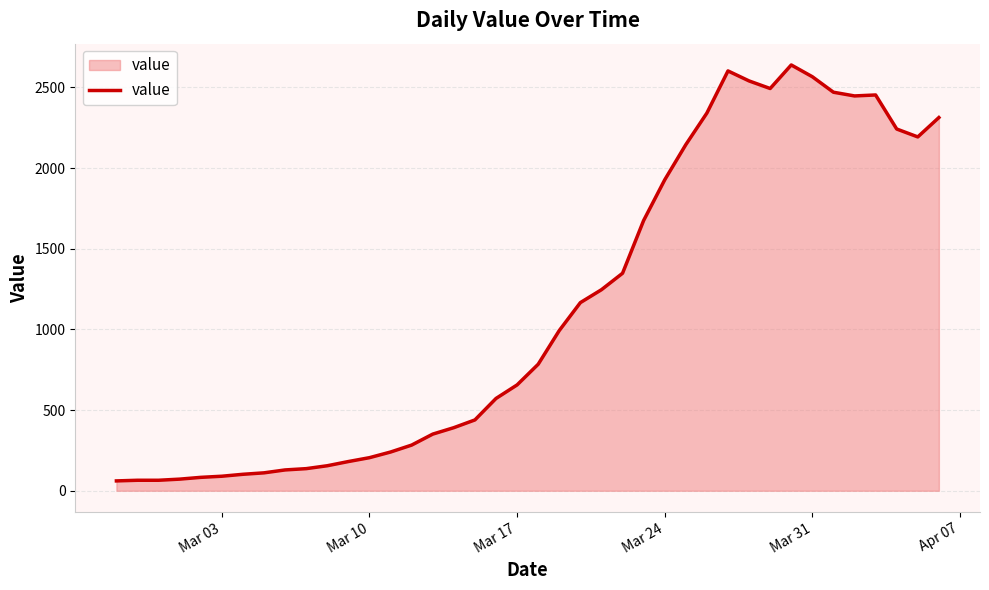

What is the difference between the maximum and minimum values?

2578